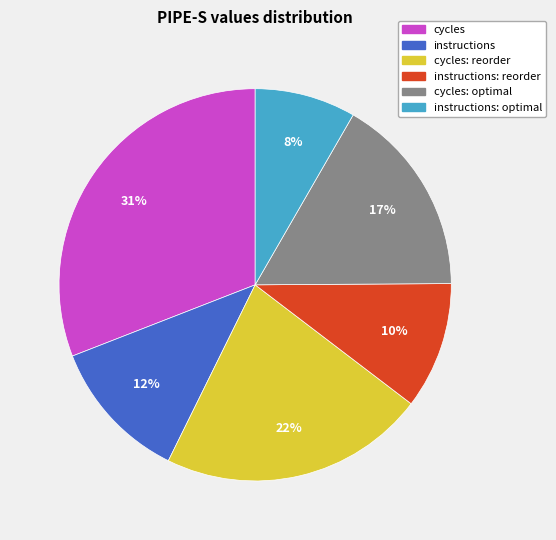

Between instructions and cycles: optimal, which is larger?

cycles: optimal